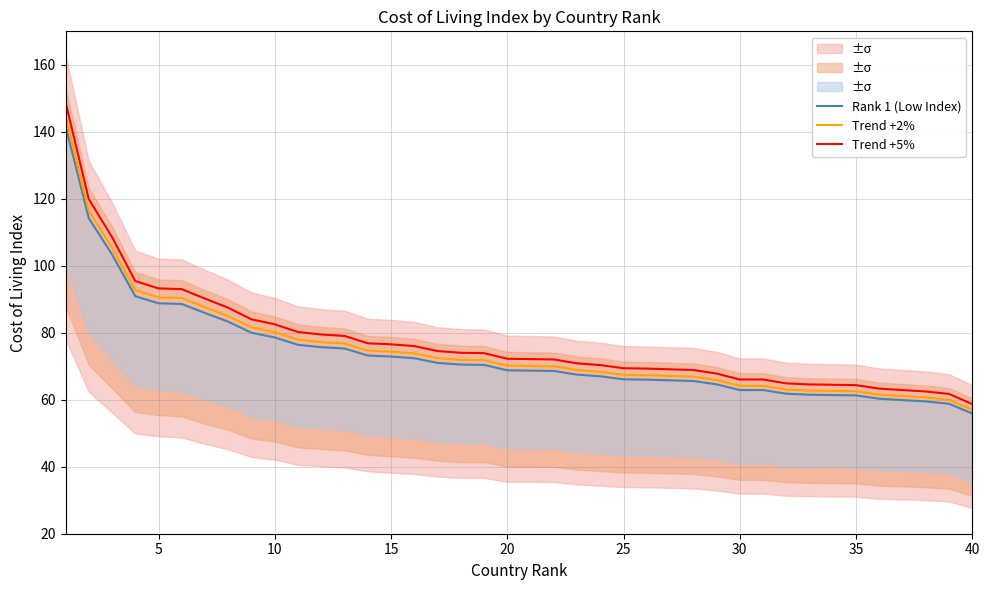

What is the difference between the highest and lowest values at 40?

2.8